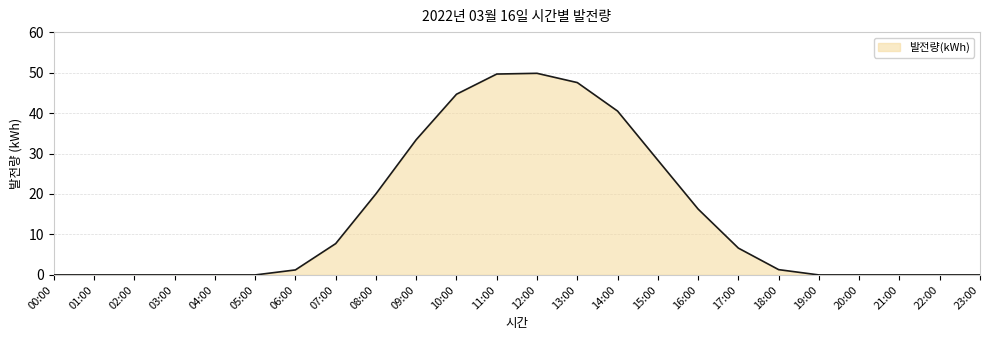

What is the maximum value shown in the chart?

49.8